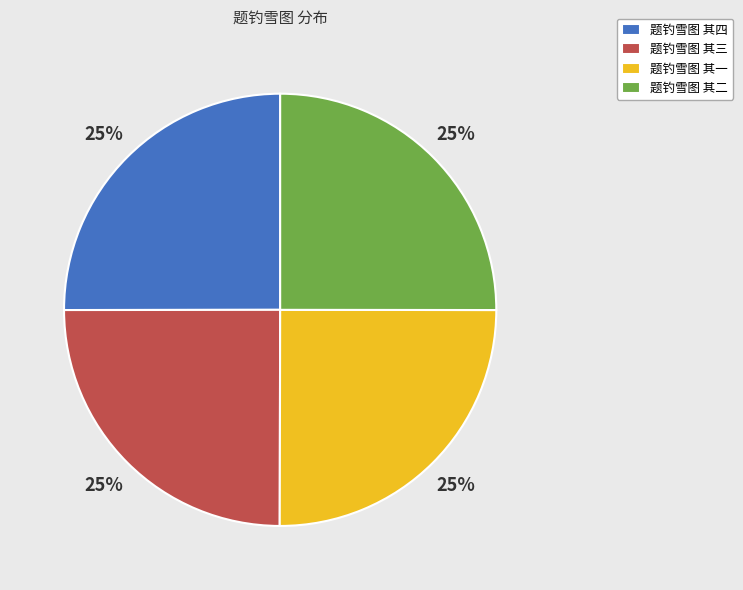

To the nearest percent, what percentage of the pie is 题钓雪图 其二?

25%